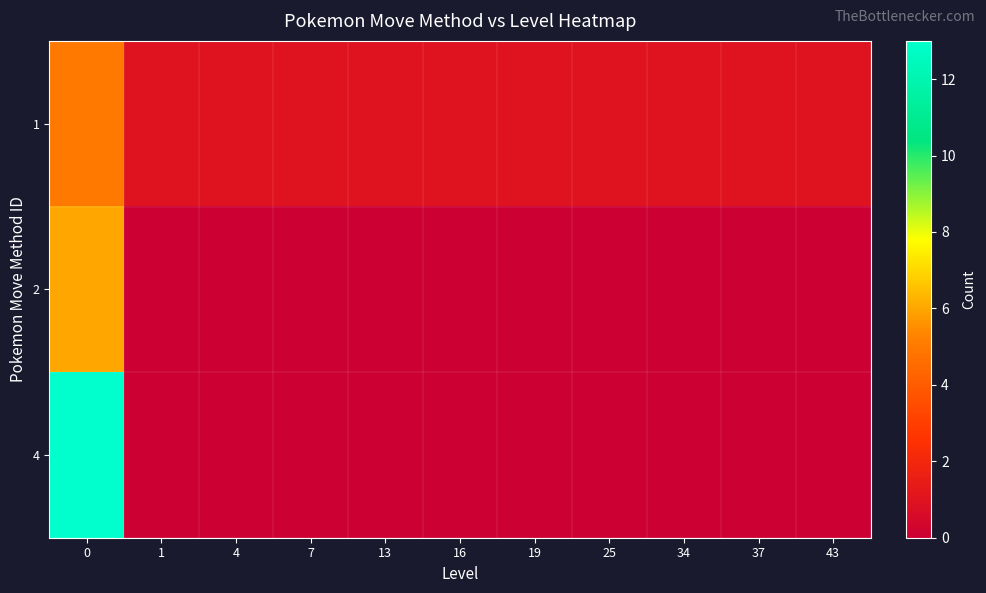

Rank the series by their maximum value, from lowest to highest.

1, 2, 4